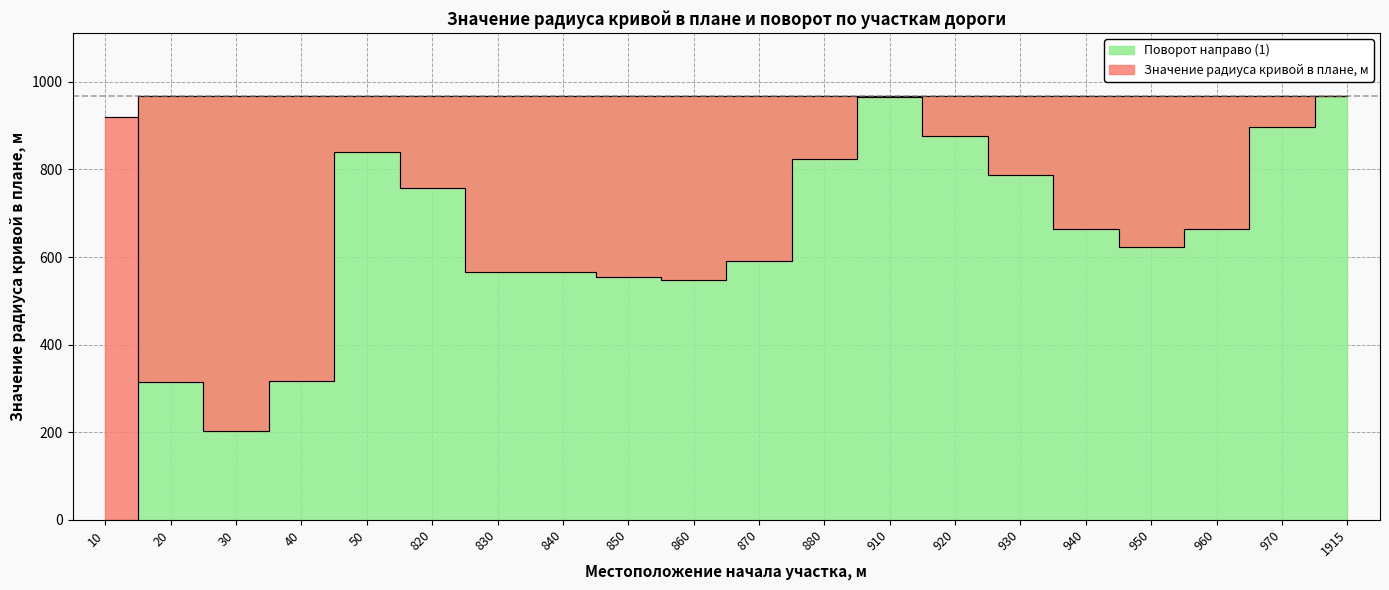

How many intersections are there between Значение радиуса кривой в плане, м and Поворот (1-направо, 0-налево)?

1